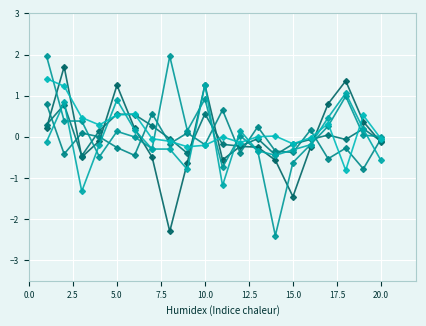

The V11 series shows 0.2 at 12.5. True or false?

True